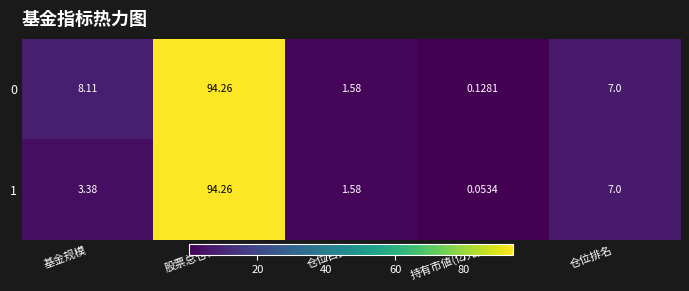

List the labels in order of 0 value, largest first.

股票总仓位, 基金规模, 仓位排名, 仓位占比, 持有市値(亿元)